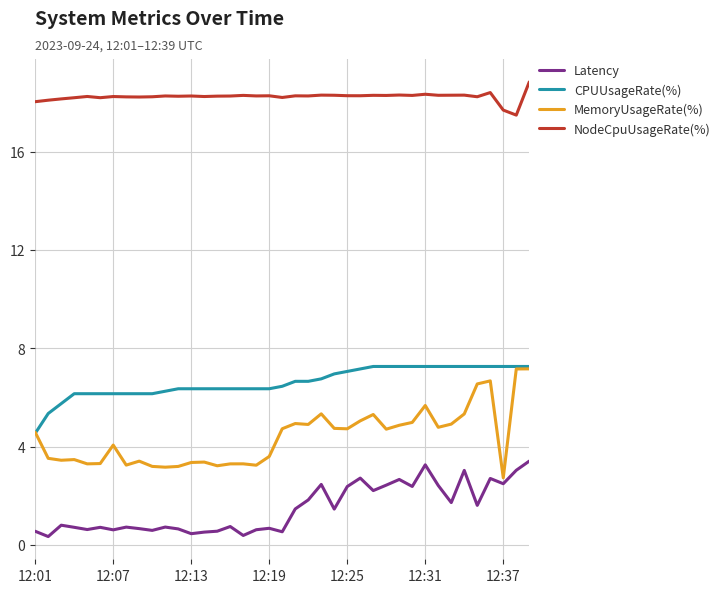

Which series has the largest range (max minus min)?

MemoryUsageRate(%)